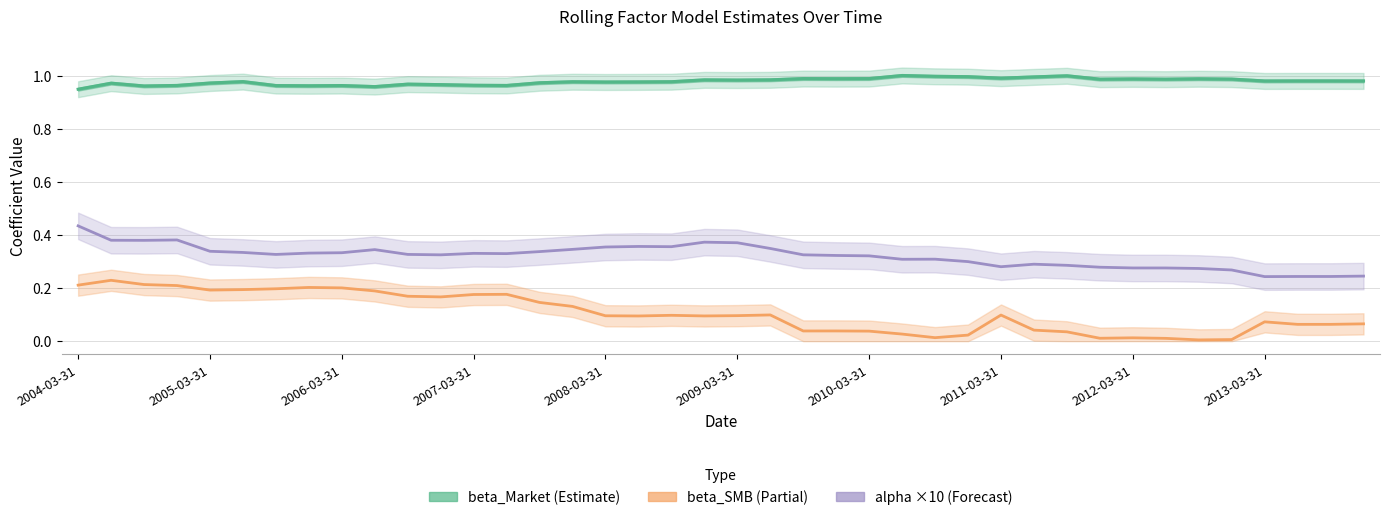

Between 15 and 23, which series saw the biggest shift?

beta_SMB